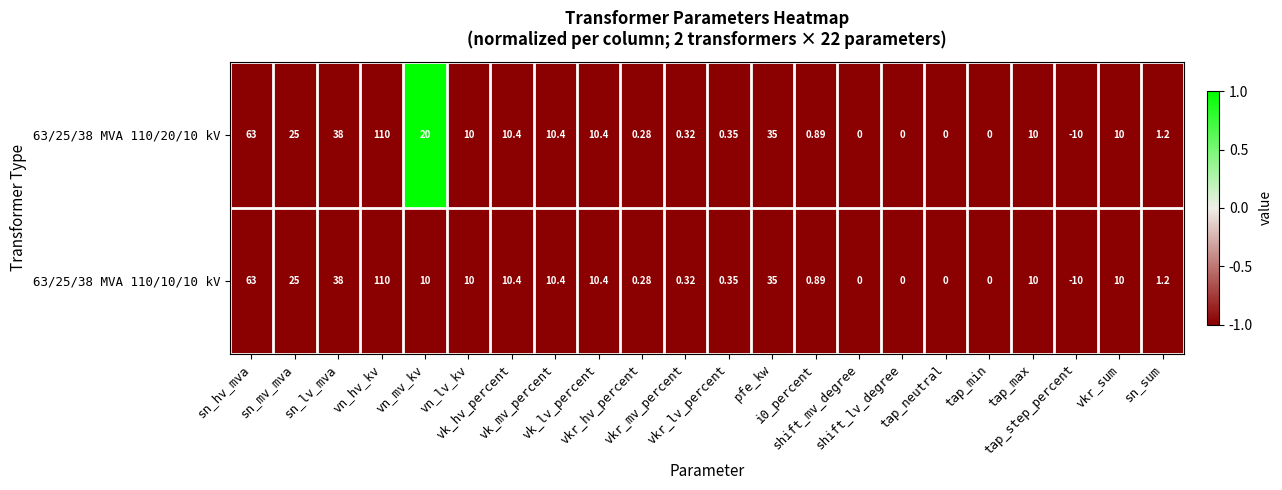

List the series in order of their overall mean, lowest first.

63/25/38 MVA 110/10/10 kV, 63/25/38 MVA 110/20/10 kV